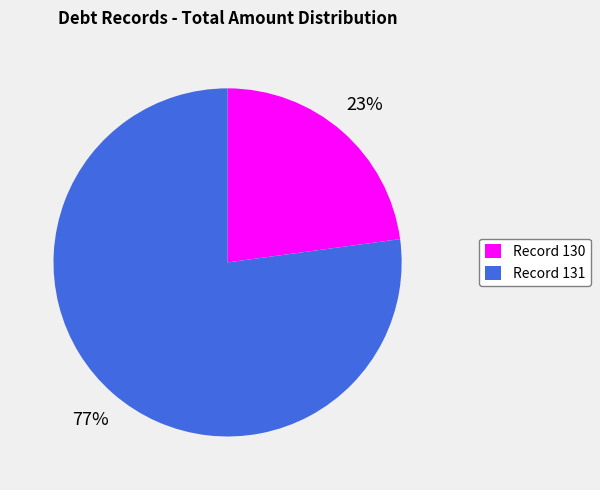

Combined, do Record 130 and Record 131 account for over 50%?

Yes